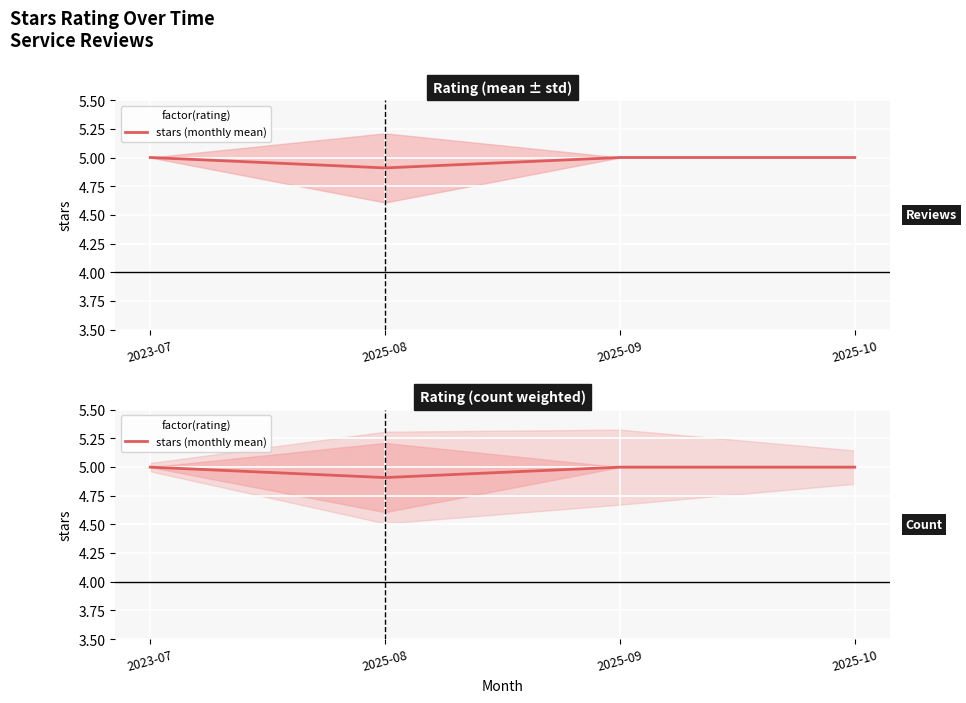

Which has a higher value, 2025-08 or 2025-09?

2025-09